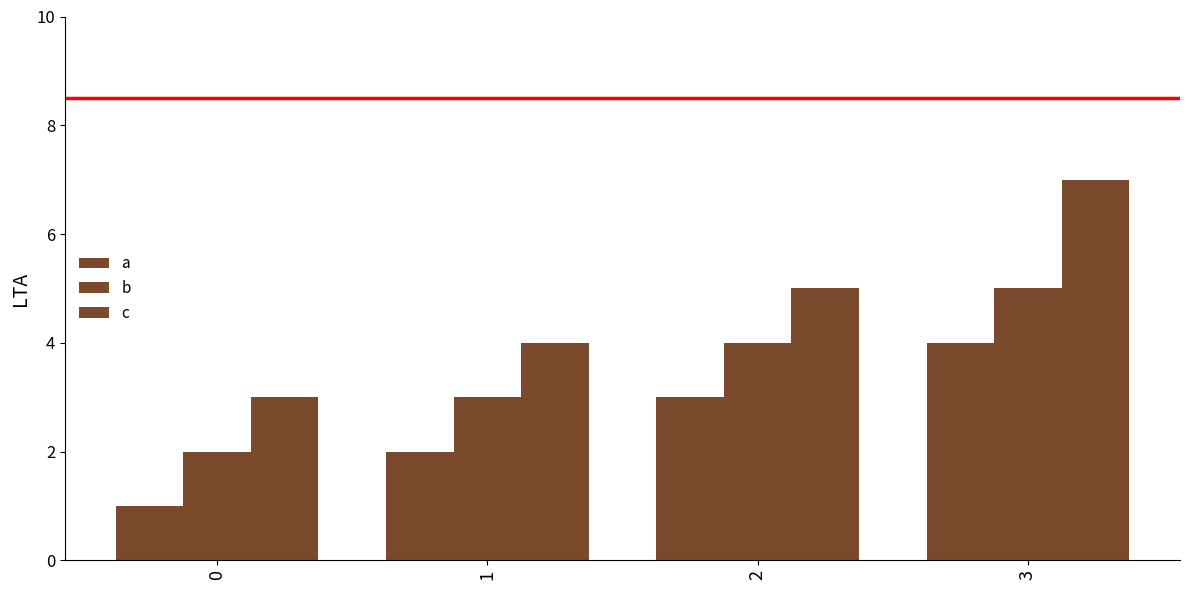

Does the chart contain any negative values?

No